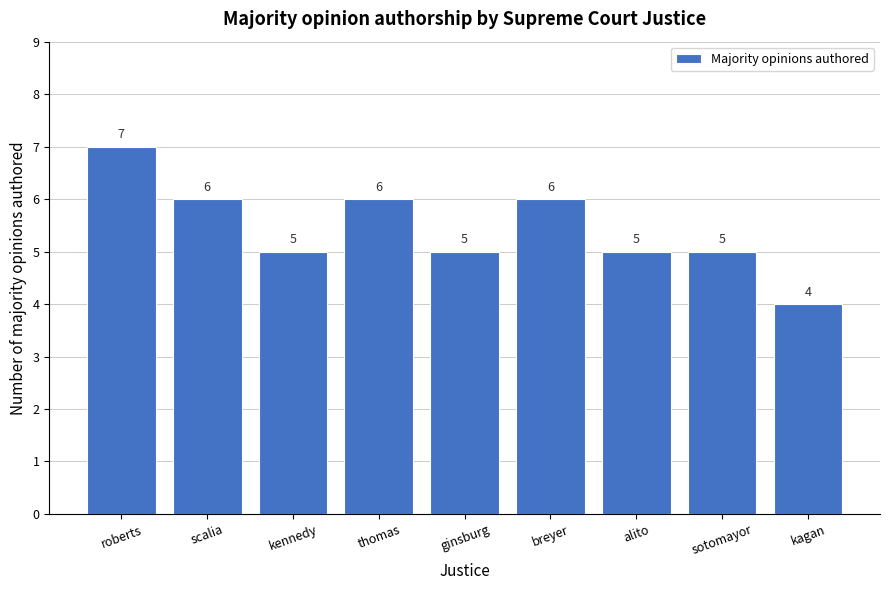

Reading right to left, transcribe all the data shown in this chart.

kagan=4	sotomayor=5	alito=5	breyer=6	ginsburg=5	thomas=6	kennedy=5	scalia=6	roberts=7